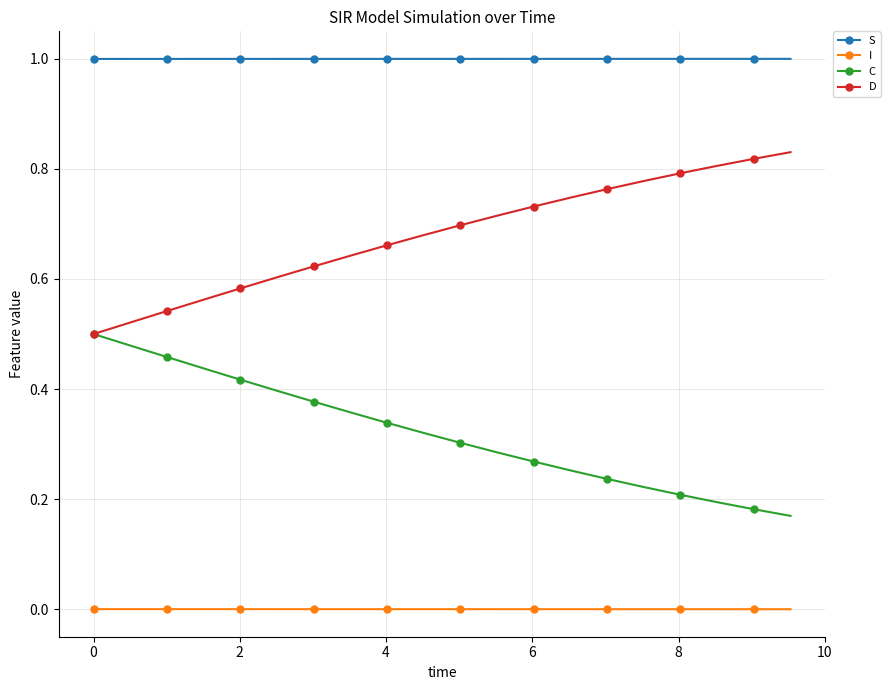

True or false: D and S intersect in this chart.

False